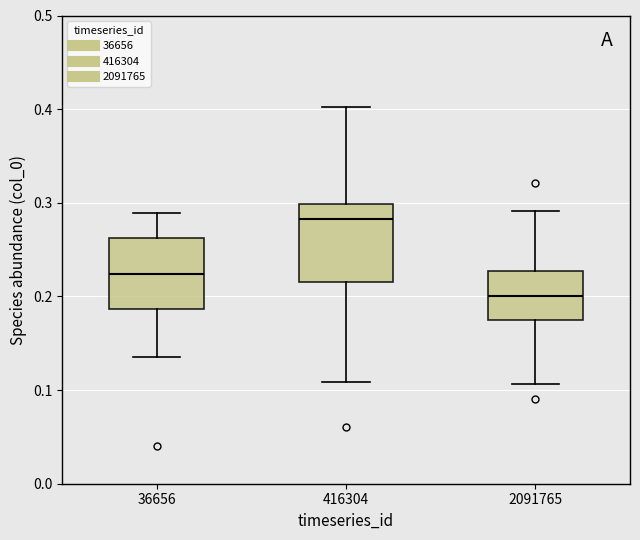

Reading left to right, transcribe this box plot: for each box, give where its median line is, the range the box spans, and where its two whiskers end, as read against the y-axis. The values are not printed on the chart, so give them approximately, as read against the axis.

36656: median 0.22, box 0.19 to 0.26, whiskers 0.14 to 0.29
416304: median 0.28, box 0.22 to 0.30, whiskers 0.11 to 0.40
2091765: median 0.20, box 0.18 to 0.23, whiskers 0.11 to 0.29